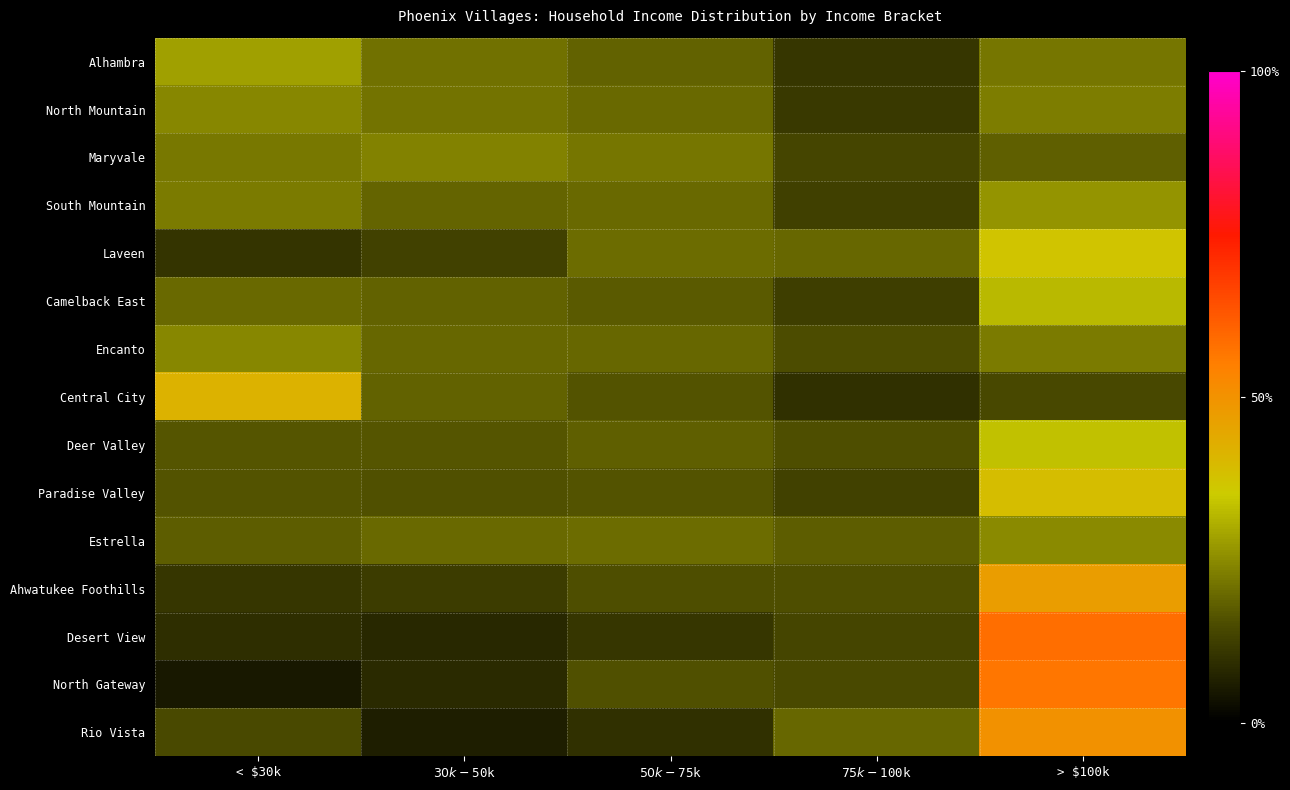

Reading right to left, transcribe all the data shown in this chart.

Alhambra: > $100k=0.2	$75k-$100k=0.1	$50k-$75k=0.2	$30k-$50k=0.2	< $30k=0.3
North Mountain: > $100k=0.2	$75k-$100k=0.1	$50k-$75k=0.2	$30k-$50k=0.2	< $30k=0.2
Maryvale: > $100k=0.2	$75k-$100k=0.1	$50k-$75k=0.2	$30k-$50k=0.2	< $30k=0.2
South Mountain: > $100k=0.3	$75k-$100k=0.1	$50k-$75k=0.2	$30k-$50k=0.2	< $30k=0.2
Laveen: > $100k=0.4	$75k-$100k=0.2	$50k-$75k=0.2	$30k-$50k=0.1	< $30k=0.1
Camelback East: > $100k=0.3	$75k-$100k=0.1	$50k-$75k=0.2	$30k-$50k=0.2	< $30k=0.2
Encanto: > $100k=0.2	$75k-$100k=0.1	$50k-$75k=0.2	$30k-$50k=0.2	< $30k=0.2
Central City: > $100k=0.1	$75k-$100k=0.1	$50k-$75k=0.2	$30k-$50k=0.2	< $30k=0.4
Deer Valley: > $100k=0.3	$75k-$100k=0.2	$50k-$75k=0.2	$30k-$50k=0.2	< $30k=0.2
Paradise Valley: > $100k=0.4	$75k-$100k=0.1	$50k-$75k=0.2	$30k-$50k=0.2	< $30k=0.2
Estrella: > $100k=0.2	$75k-$100k=0.2	$50k-$75k=0.2	$30k-$50k=0.2	< $30k=0.2
Ahwatukee Foothills: > $100k=0.5	$75k-$100k=0.2	$50k-$75k=0.2	$30k-$50k=0.1	< $30k=0.1
Desert View: > $100k=0.6	$75k-$100k=0.1	$50k-$75k=0.1	$30k-$50k=0.1	< $30k=0.1
North Gateway: > $100k=0.6	$75k-$100k=0.1	$50k-$75k=0.2	$30k-$50k=0.1	< $30k=0.0
Rio Vista: > $100k=0.5	$75k-$100k=0.2	$50k-$75k=0.1	$30k-$50k=0.1	< $30k=0.1